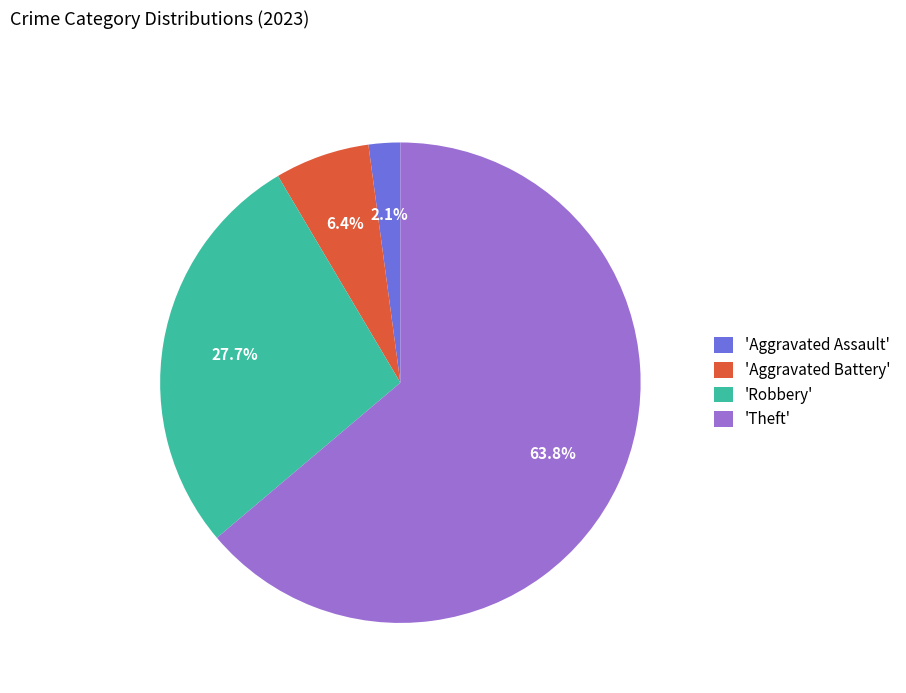

Is there a majority slice in this chart?

Yes